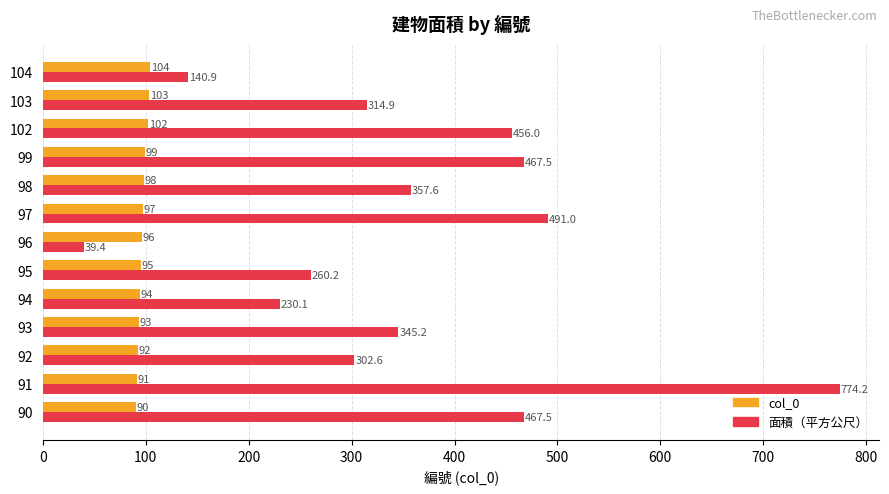

Rank the series by their maximum value, from highest to lowest.

面積（平方公尺）, col_0